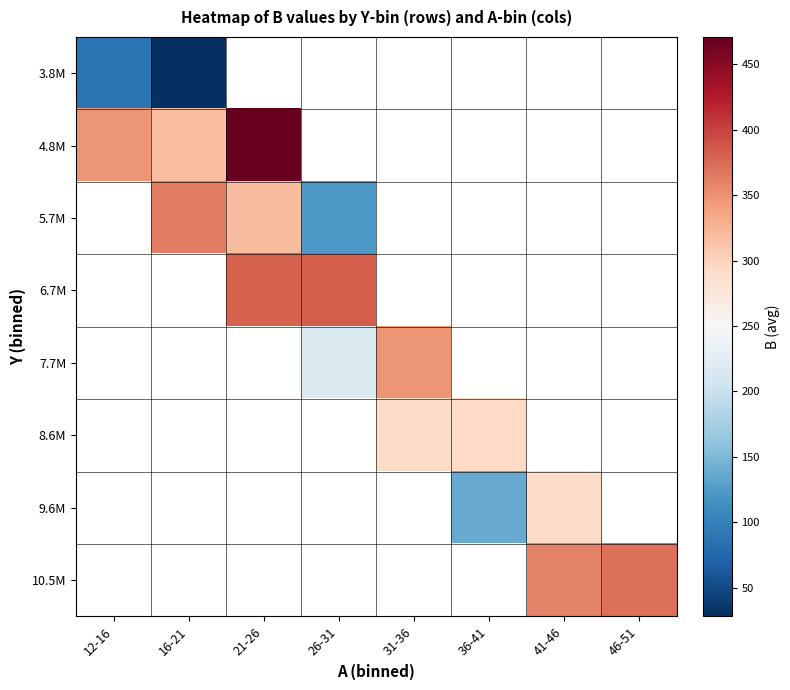

Which has a higher value, 16-21 or 12-16?

12-16